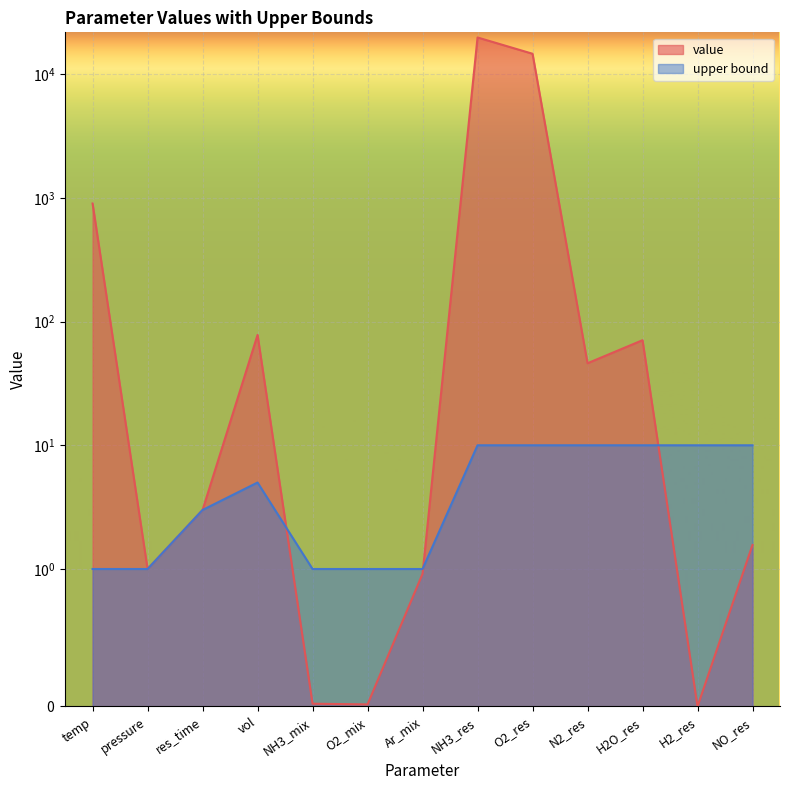

What is the sum of the upper bound values at temp and vol?

6.0